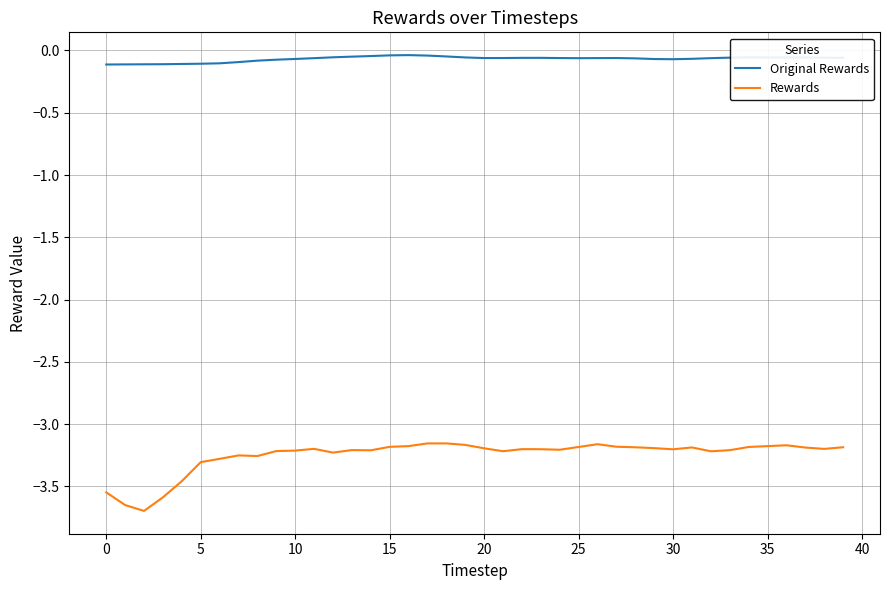

What is the minimum value shown in the chart?

-3.7